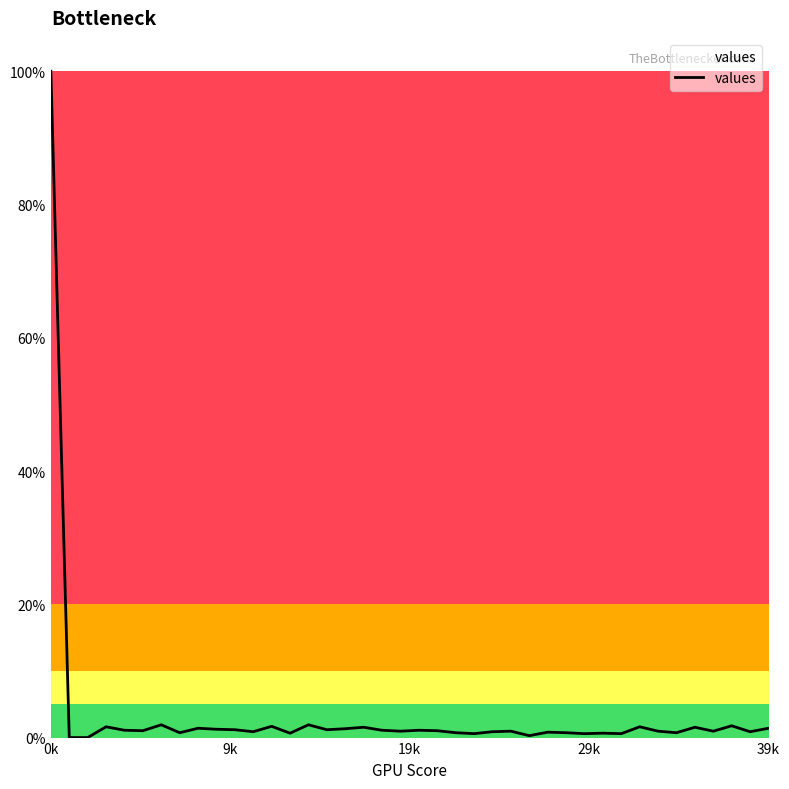

What is the difference between the maximum and minimum values?

100.0